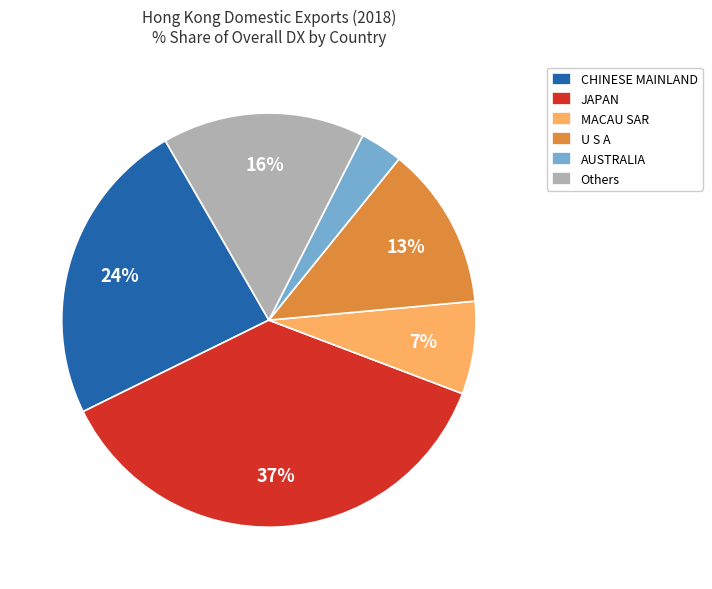

Which category has the smallest portion of the pie?

AUSTRALIA